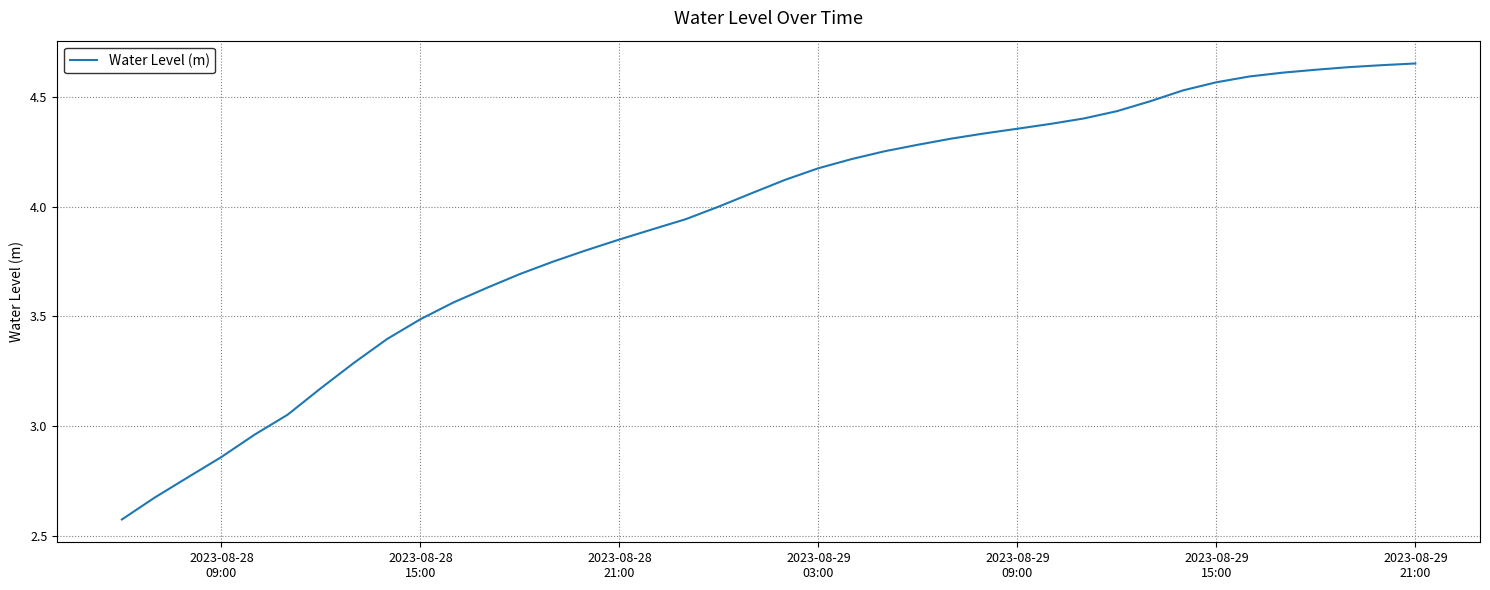

What is the difference between the maximum and minimum values?

2.1